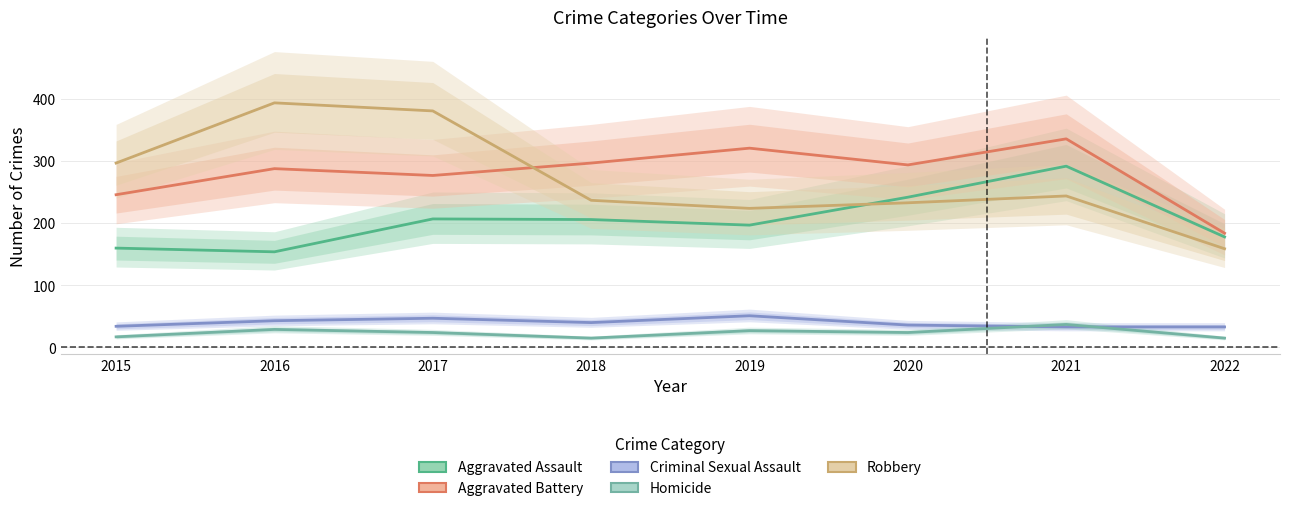

At which label is Homicide closest to 26?

2019